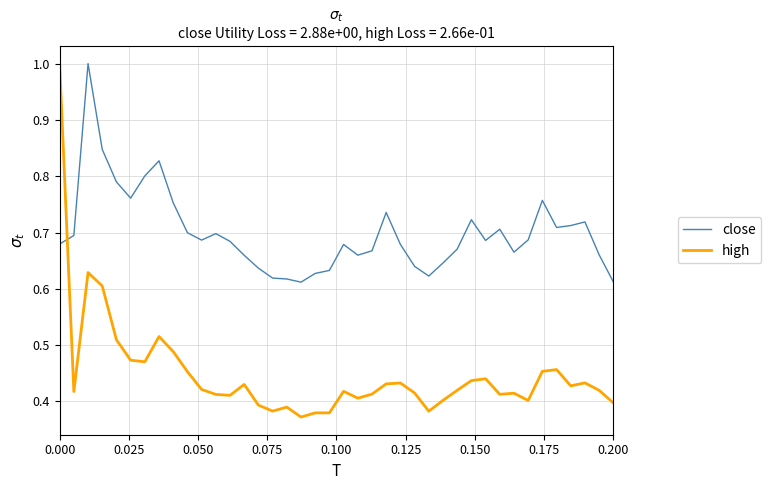

Which series ends up on top after the final intersection of high and close?

close